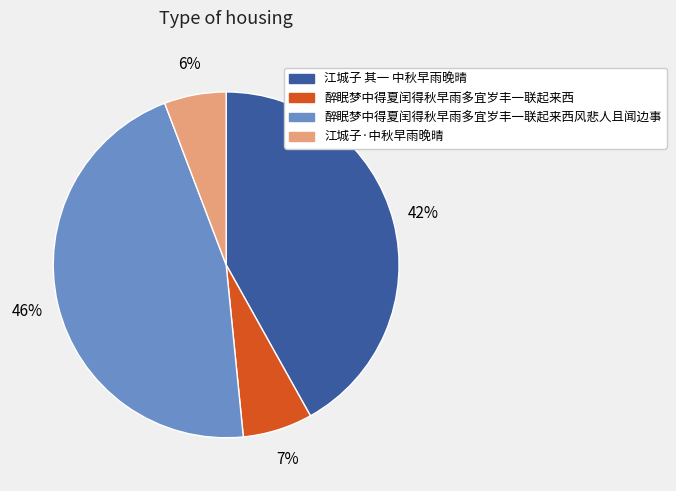

To the nearest percent, what portion does 江城子 其一 中秋早雨晚晴 represent?

42%